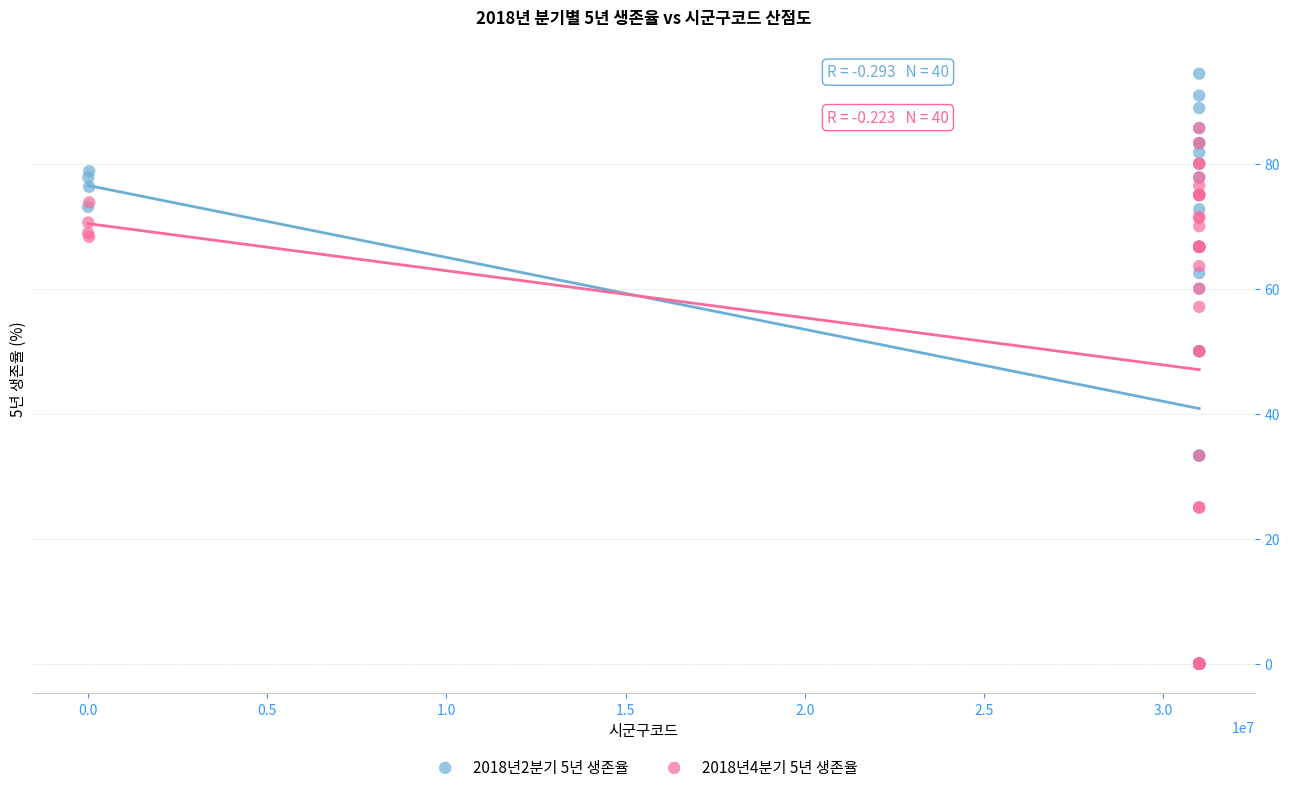

Which series contains the highest Y value?

2018년2분기 5년 생존율